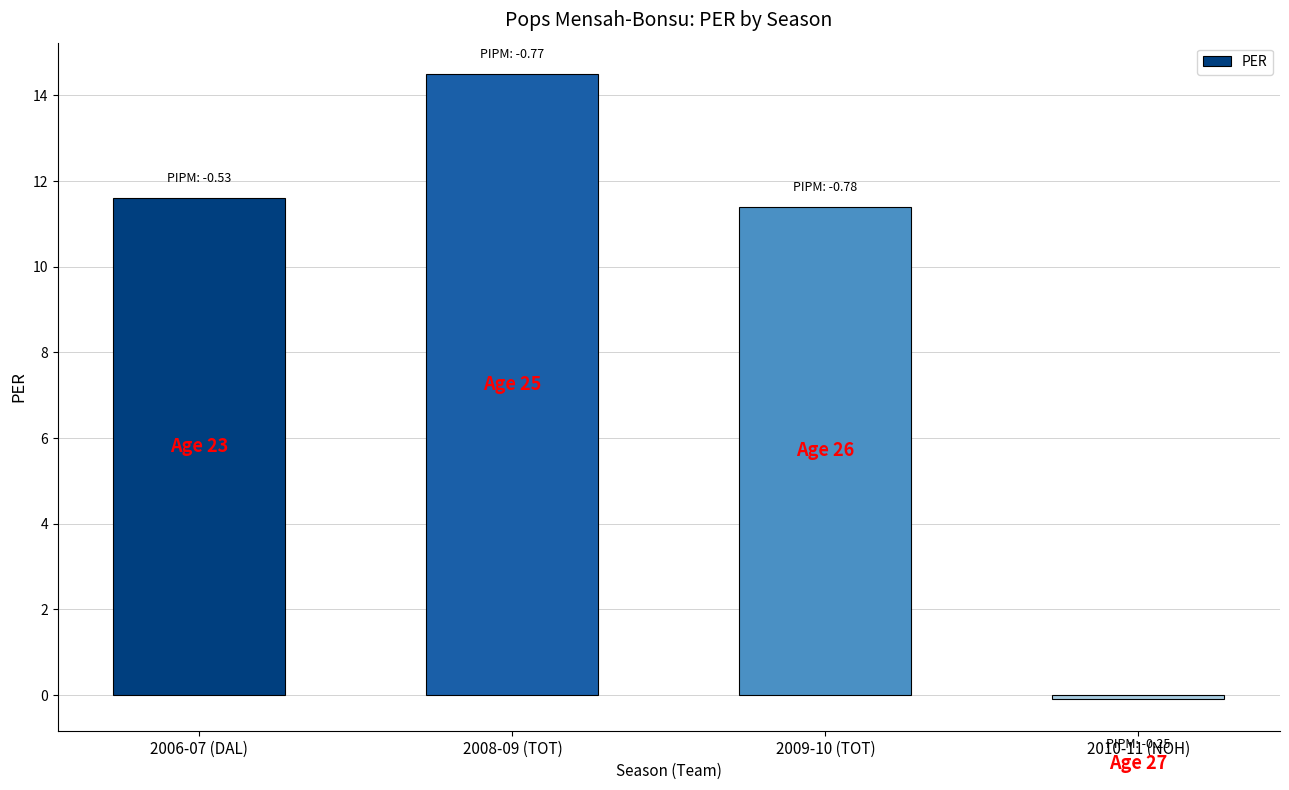

True or false: the data shows 14.5 at 2008-09 (TOT).

True